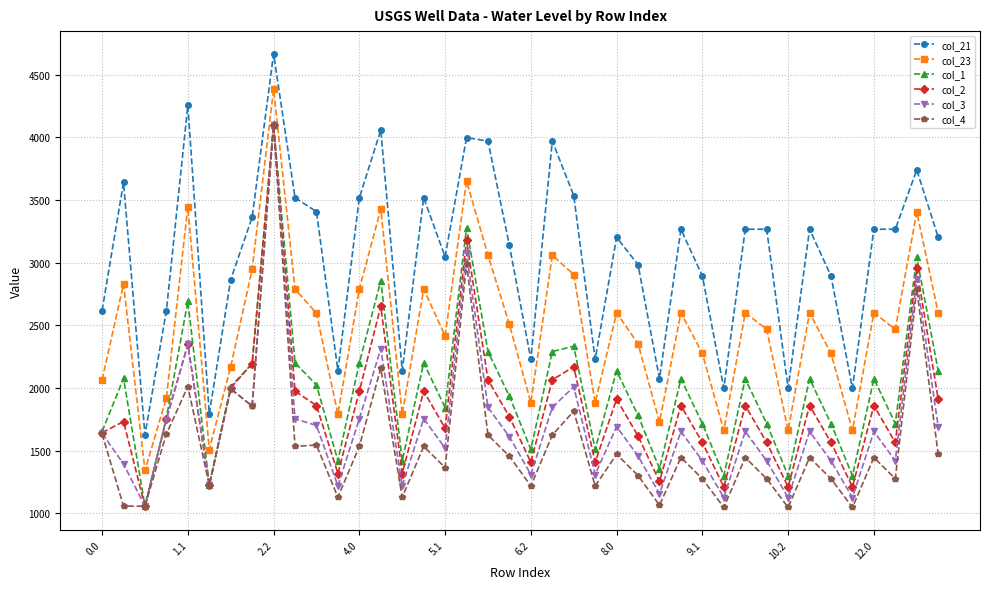

What is the difference between the second highest and minimum values in the col_1 series?

2223.3